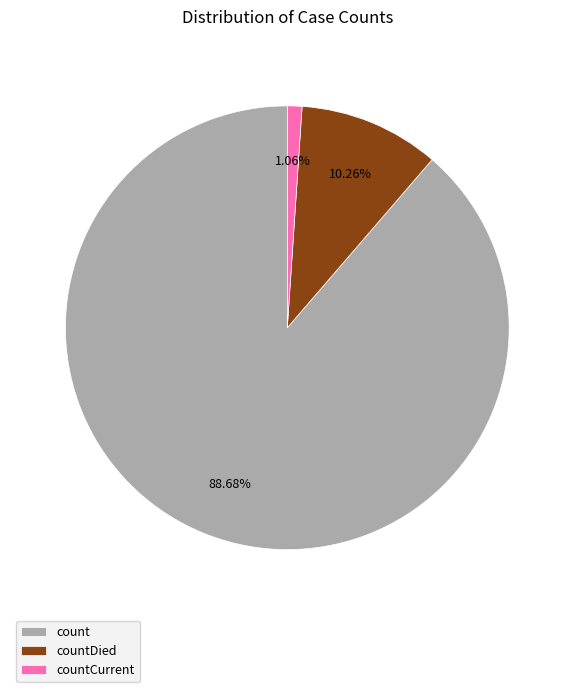

How many segments does this pie chart have?

3